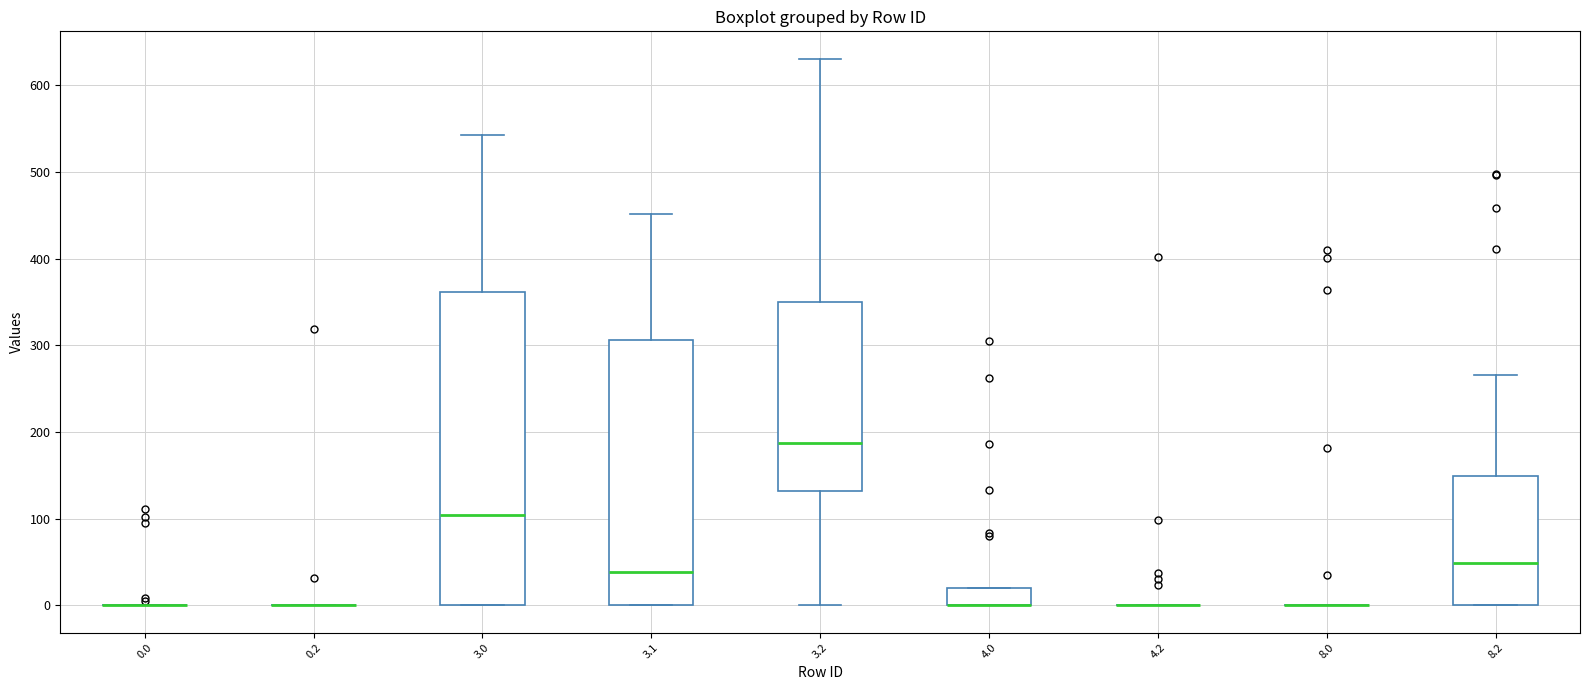

Reading left to right, read every box against the y-axis: the position of its median line, the range the box covers, and the ends of its whiskers. The values are not printed on the chart, so give them approximately, as read against the axis.

0.0: box collapsed to a line at 0, whiskers 0 to 0
0.2: box collapsed to a line at 0, whiskers 0 to 0
3.0: median 100, box 0 to 360, whiskers 0 to 540
3.1: median 40, box 0 to 310, whiskers 0 to 450
3.2: median 190, box 130 to 350, whiskers 0 to 630
4.0: median 0 (drawn on the box's lower edge), box 0 to 20, whiskers 0 to 20
4.2: box collapsed to a line at 0, whiskers 0 to 0
8.0: box collapsed to a line at 0, whiskers 0 to 0
8.2: median 50, box 0 to 150, whiskers 0 to 270